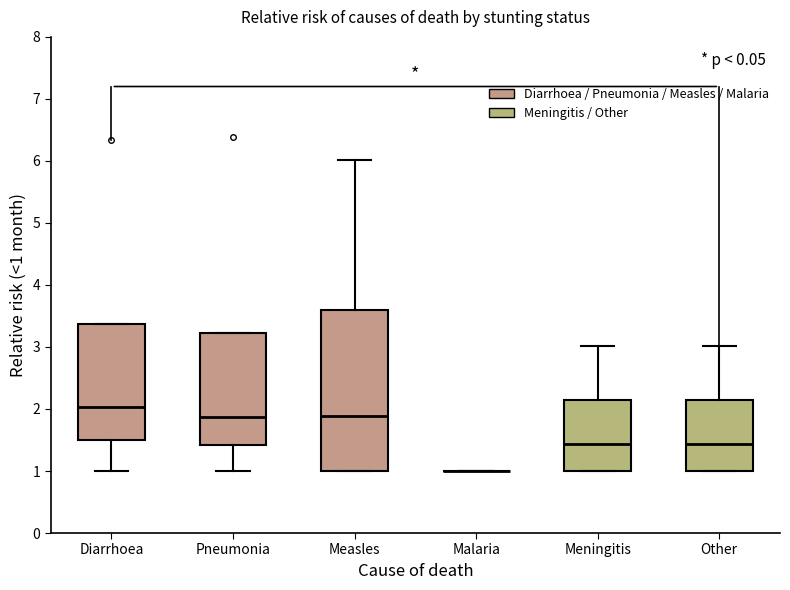

Reading left to right, read every box against the y-axis: the position of its median line, the range the box covers, and the ends of its whiskers. The values are not printed on the chart, so give them approximately, as read against the axis.

Diarrhoea: median 2.0, box 1.5 to 3.4, whiskers 1.0 to 3.4
Pneumonia: median 1.9, box 1.4 to 3.2, whiskers 1.0 to 3.2
Measles: median 1.9, box 1.0 to 3.6, whiskers 1.0 to 6.0
Malaria: box collapsed to a line at 1.0, whiskers 1.0 to 1.0
Meningitis: median 1.4, box 1.0 to 2.1, whiskers 1.0 to 3.0
Other: median 1.4, box 1.0 to 2.1, whiskers 1.0 to 3.0